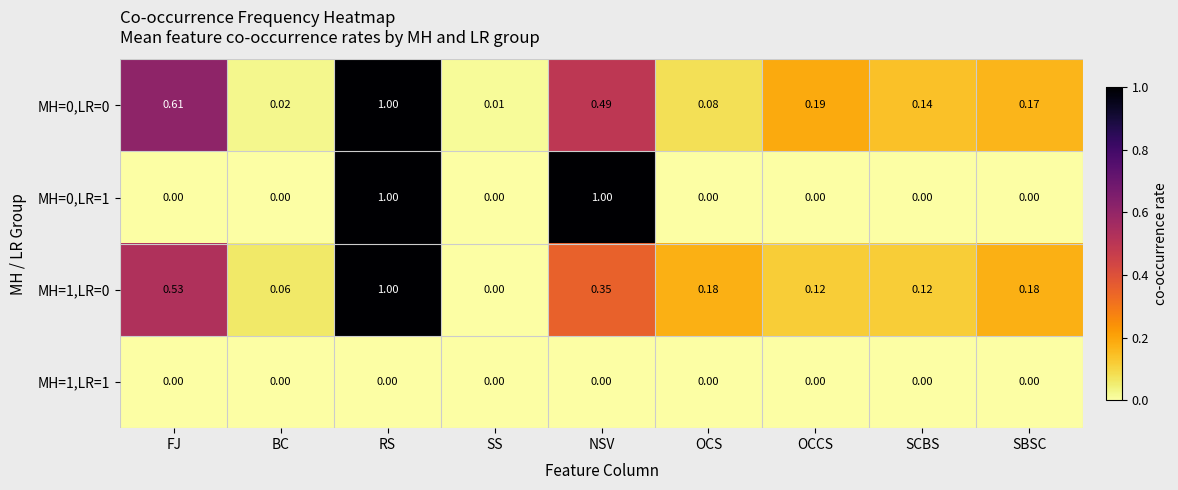

At which category is the sum across all series the highest?

RS